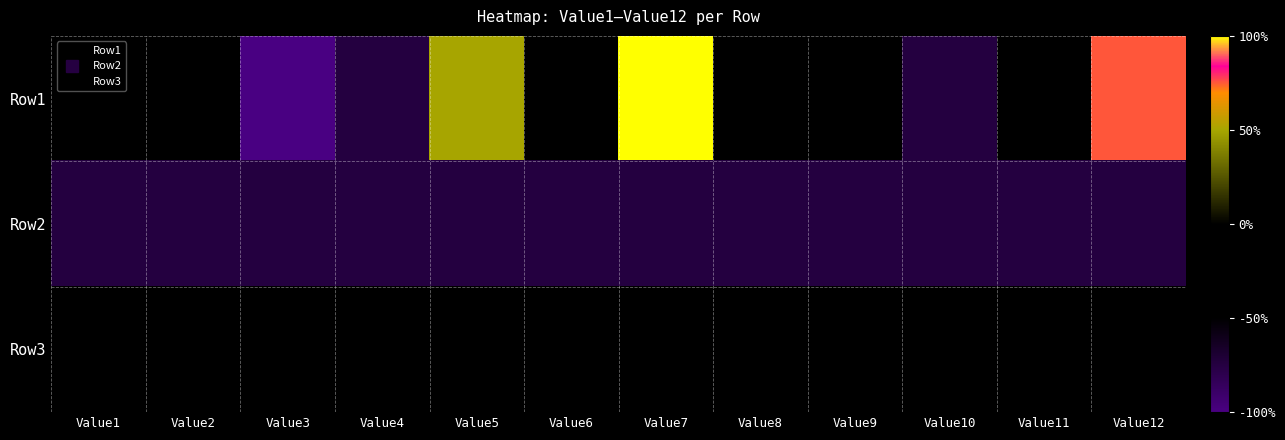

Reading left to right, list all the values displayed in this chart.

Row1: Value1=0.0	Value2=-0.5	Value3=-1.0	Value4=-0.8	Value5=0.5	Value6=0.0	Value7=1.0	Value8=0.0	Value9=-0.2	Value10=-0.8	Value11=-0.5	Value12=0.8
Row2: Value1=-0.8	Value2=-0.8	Value3=-0.8	Value4=-0.8	Value5=-0.8	Value6=-0.8	Value7=-0.8	Value8=-0.8	Value9=-0.8	Value10=-0.8	Value11=-0.8	Value12=-0.8
Row3: Value1=-0.5	Value2=-0.5	Value3=-0.5	Value4=-0.5	Value5=-0.5	Value6=-0.5	Value7=-0.5	Value8=-0.5	Value9=-0.5	Value10=-0.5	Value11=-0.5	Value12=-0.5